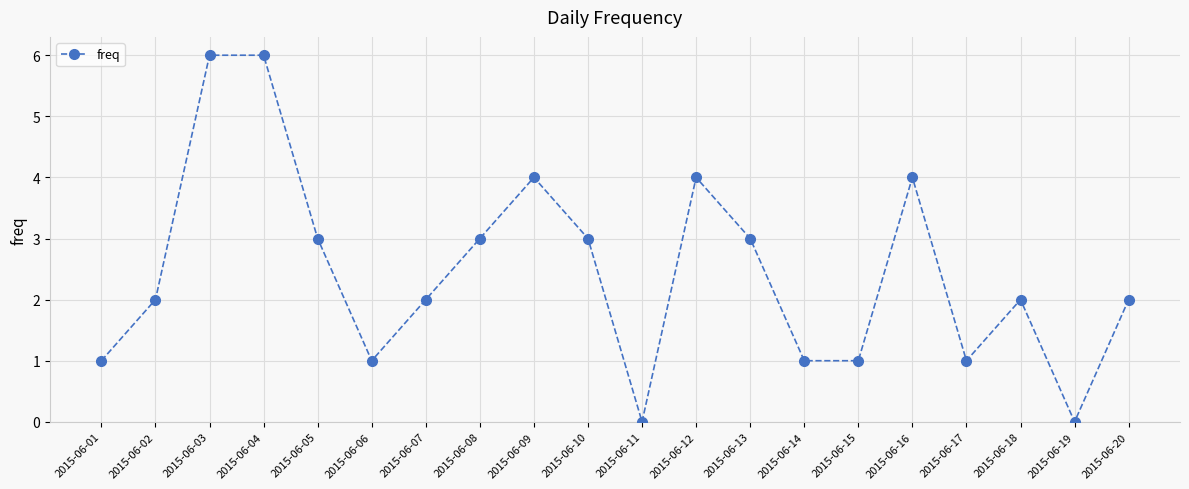

How many data points does each series have?

20